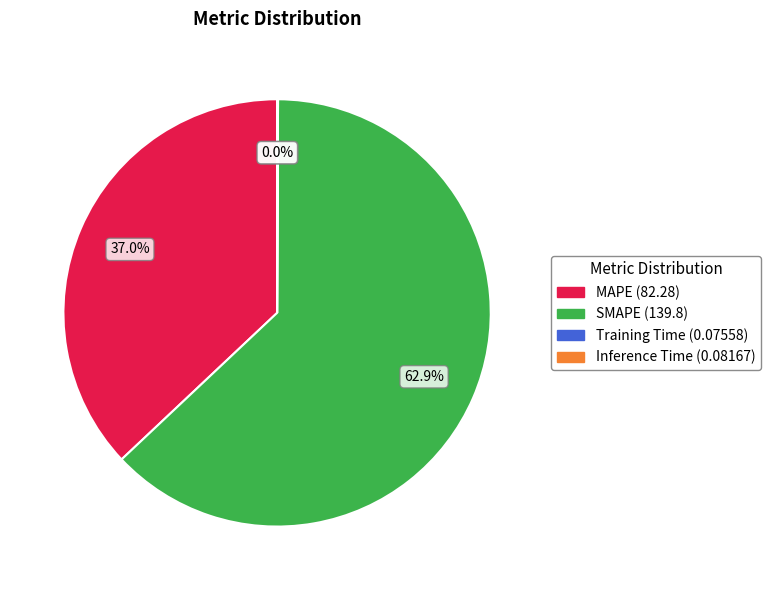

Which slice is the largest?

SMAPE